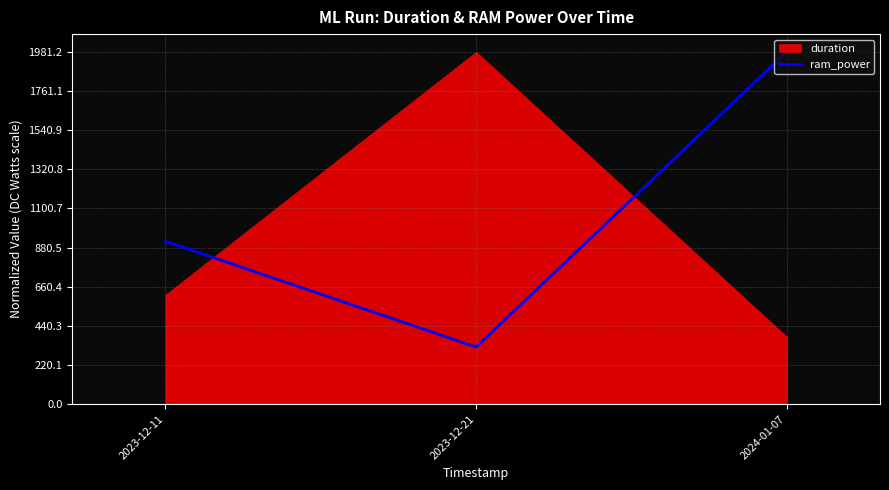

Rank the categories by ram_power value from lowest to highest.

2023-12-21, 2023-12-11, 2024-01-07